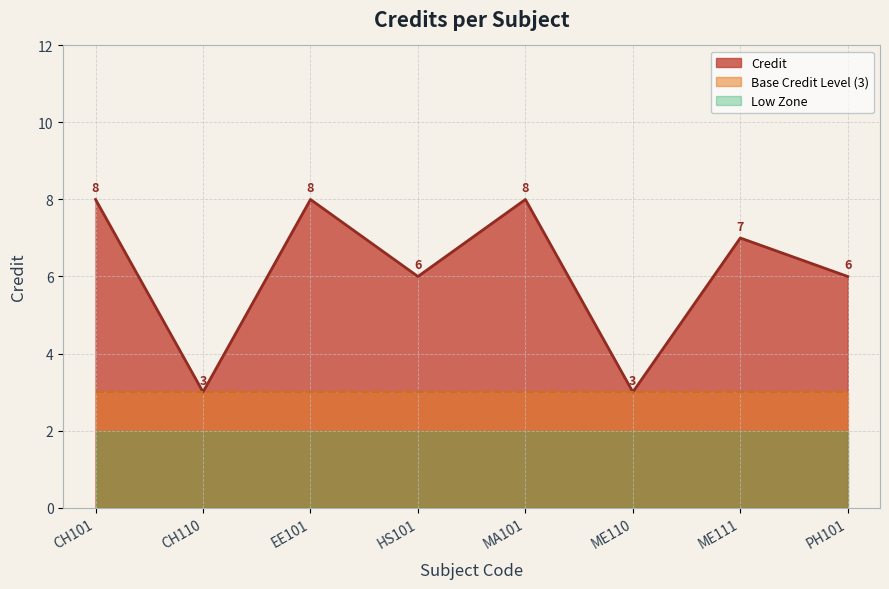

Rank the categories by value from highest to lowest.

CH101, EE101, MA101, ME111, HS101, PH101, CH110, ME110